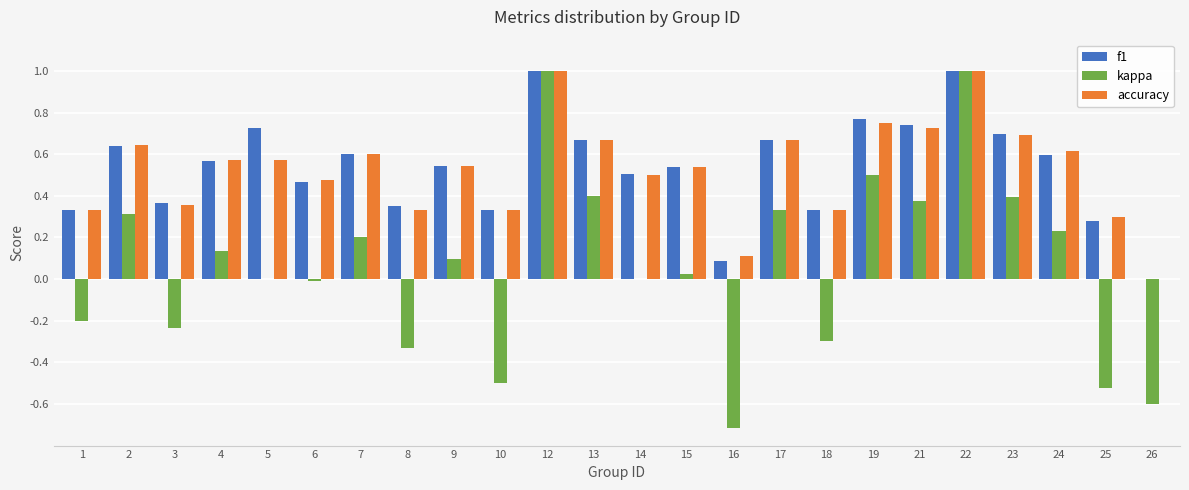

True or false: accuracy has a value of 0.1 at 16.

True